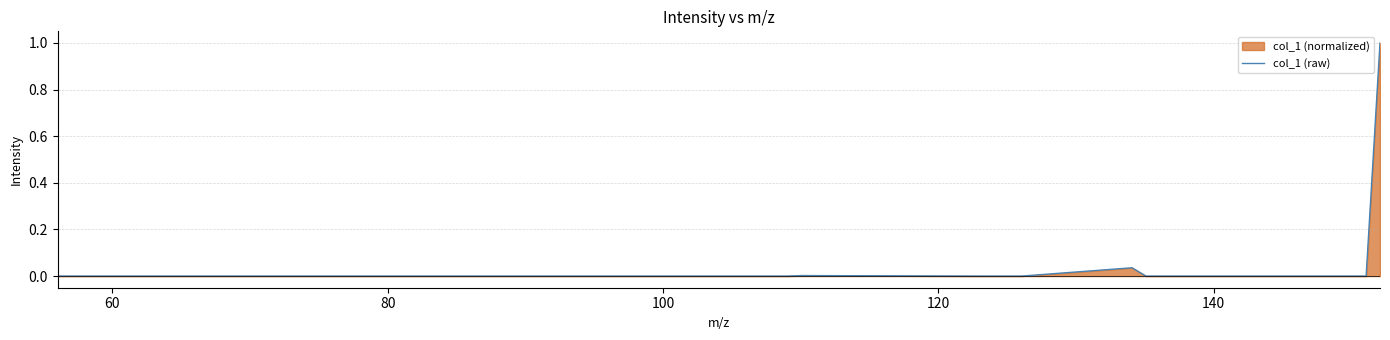

What is the greatest value displayed?

1.0